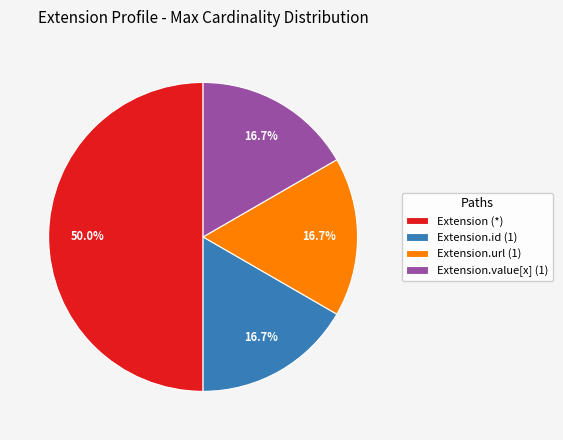

Is Extension.value[x] (1) the majority of the pie?

No